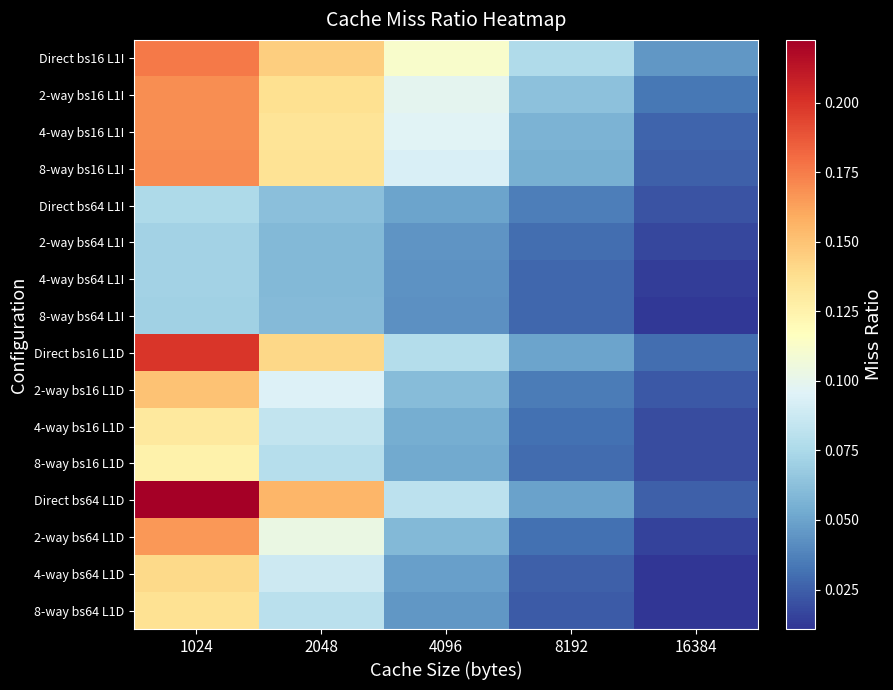

At which category does the chart reach its peak across all series?

1024